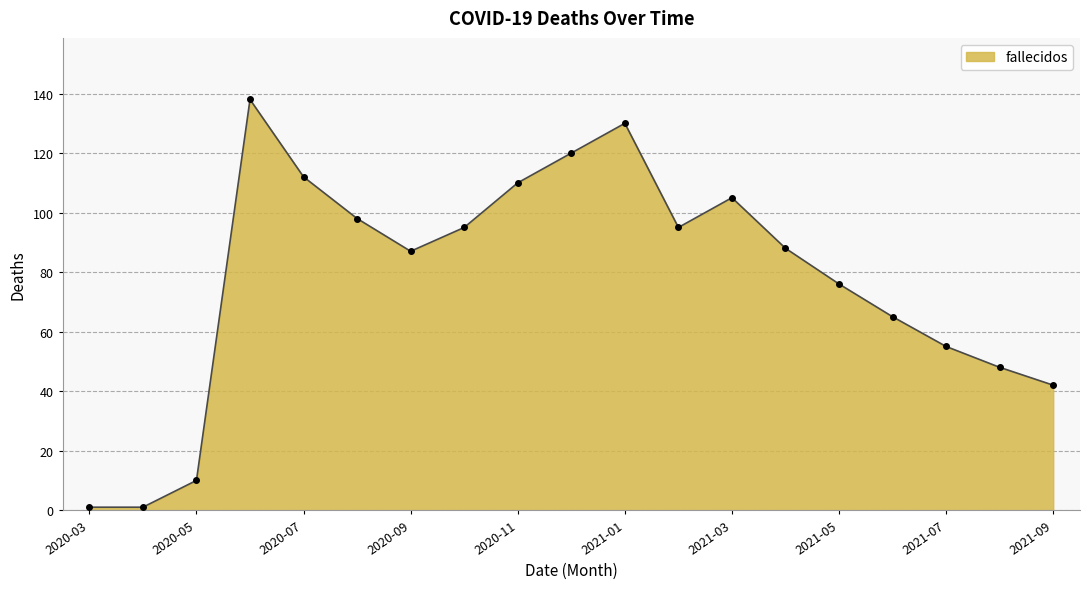

Reading left to right, list all the values displayed in this chart.

1	1	10	138	112	98	87	95	110	120	130	95	105	88	76	65	55	48	42